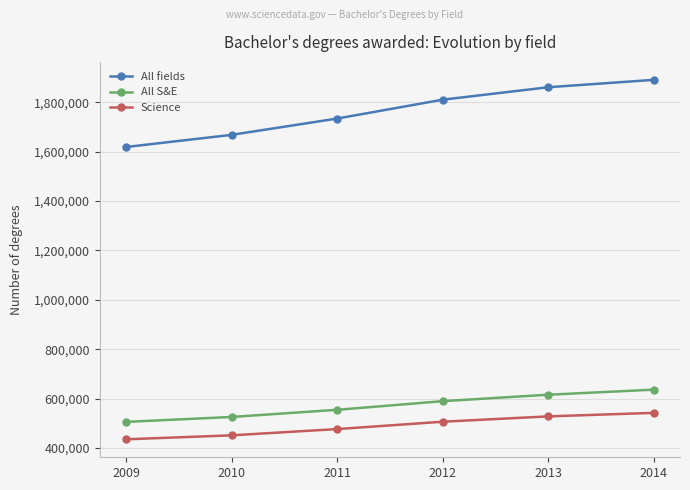

Rank the series at 2012 from lowest to highest value.

Science, All S&E, All fields